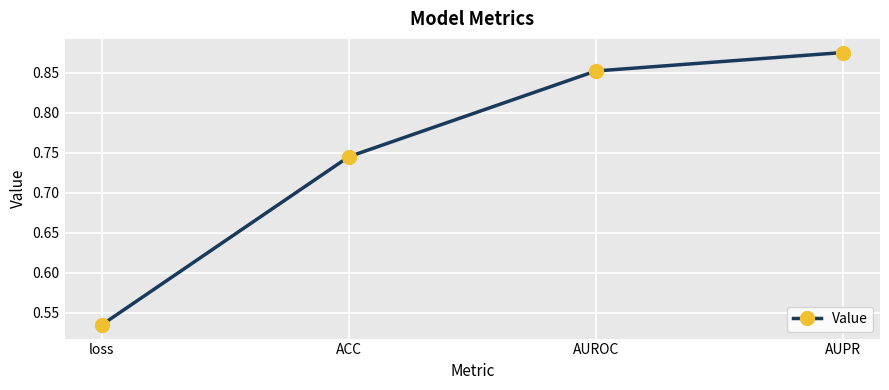

Does the chart have visible grid lines?

Yes